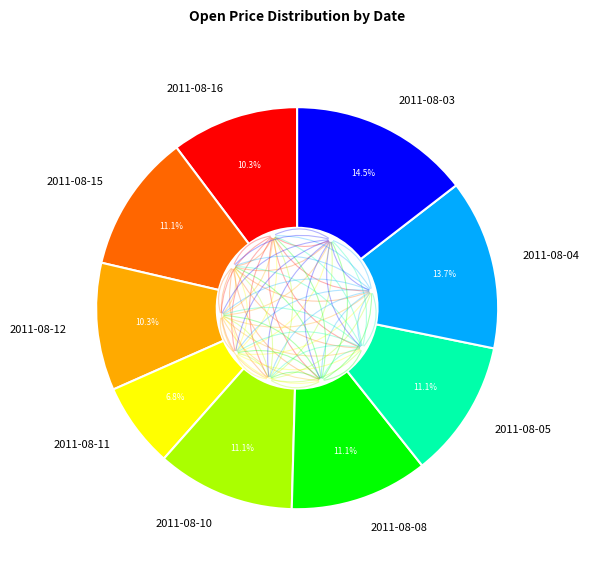

True or false: 2011-08-08 accounts for 11% of the total.

True